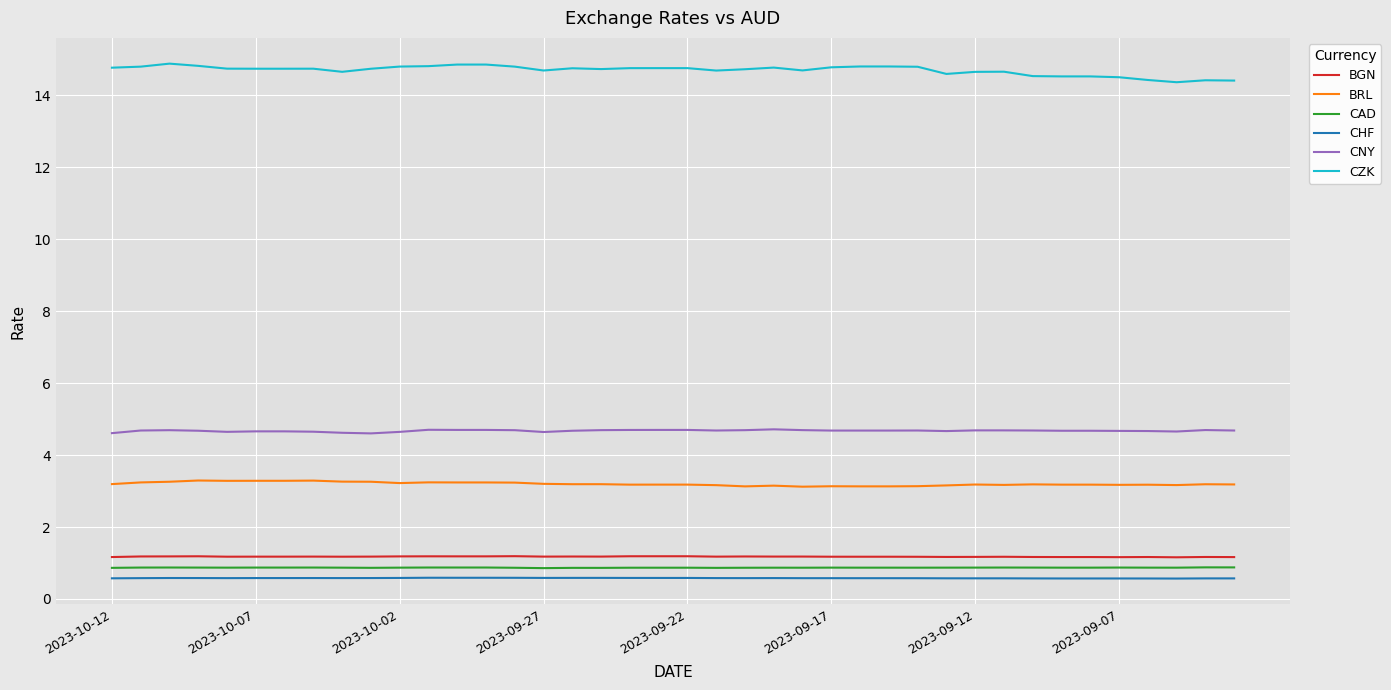

Which series has the largest total across all categories?

CZK